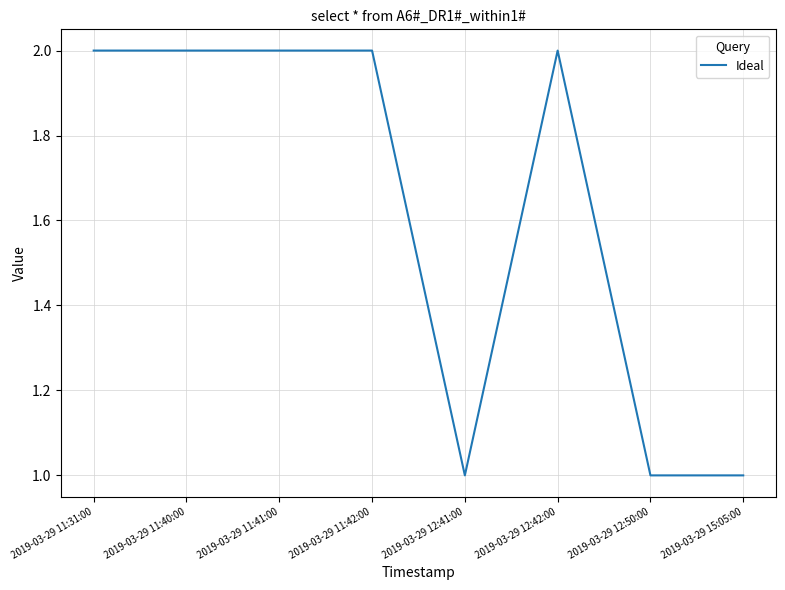

Which has a higher value, 2019-03-29 12:41:00 or 2019-03-29 11:41:00?

2019-03-29 11:41:00